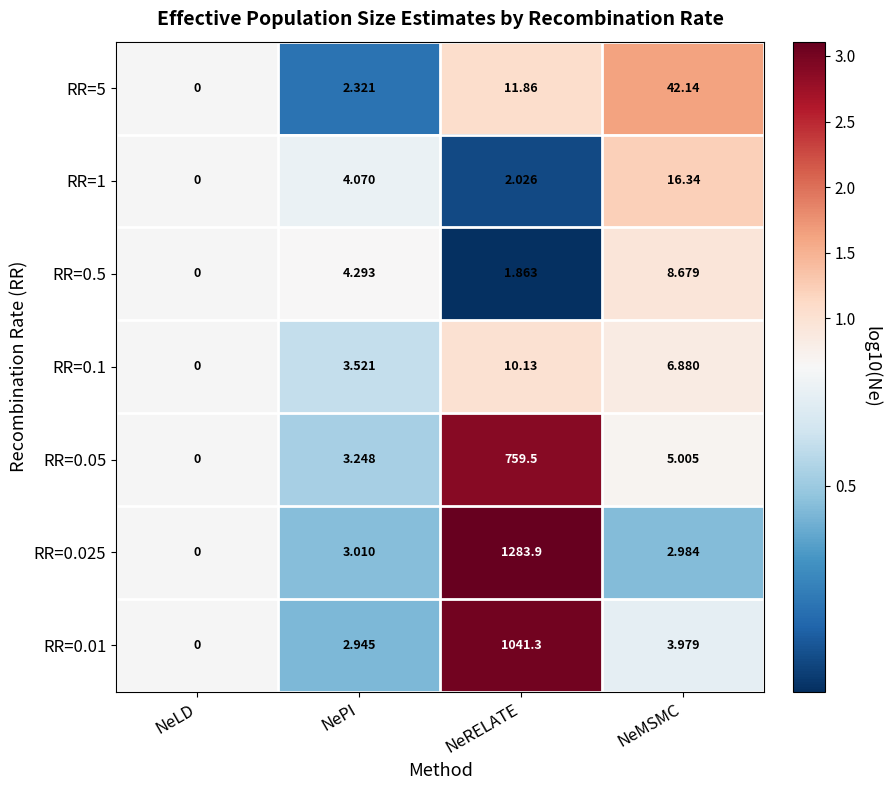

The value of RR=0.5 at NePI is 1.0. True or false?

False